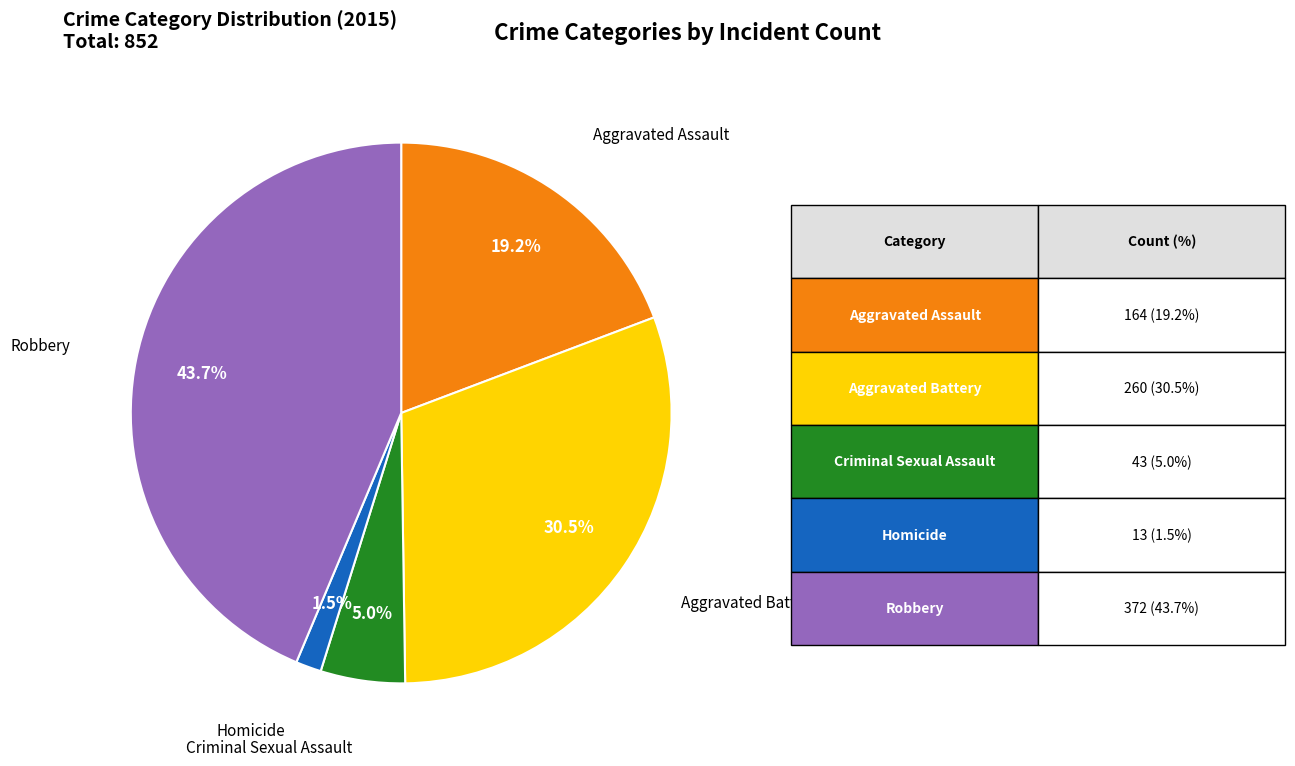

Is Robbery the majority of the pie?

No